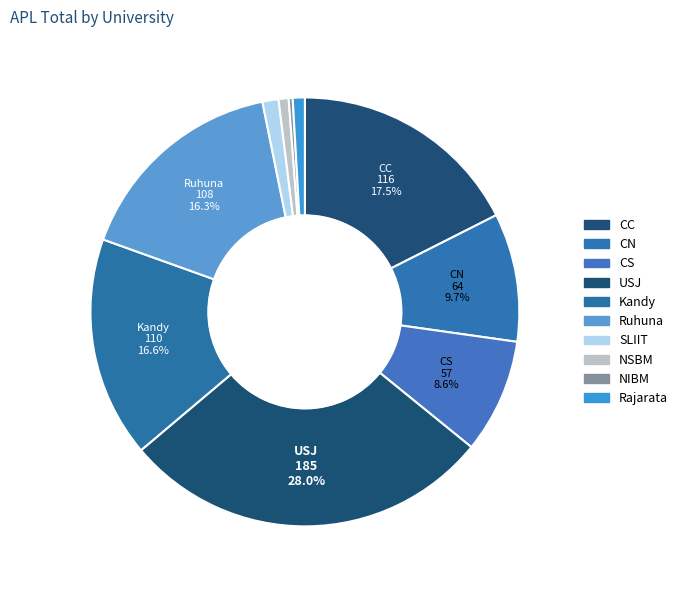

Is there any slice that represents more than half of the pie?

No